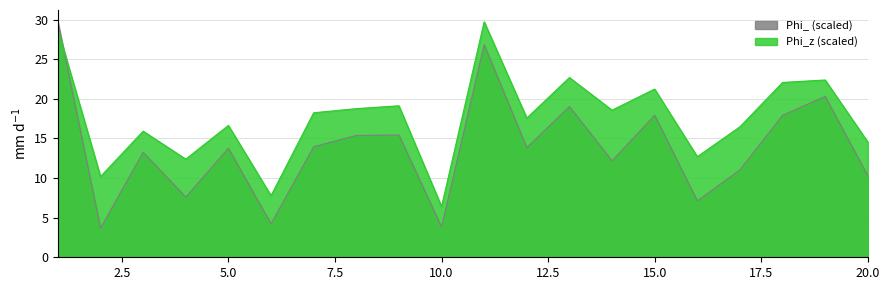

What is the value of the Phi_z (scaled) point at the 7th from the left?

18.2